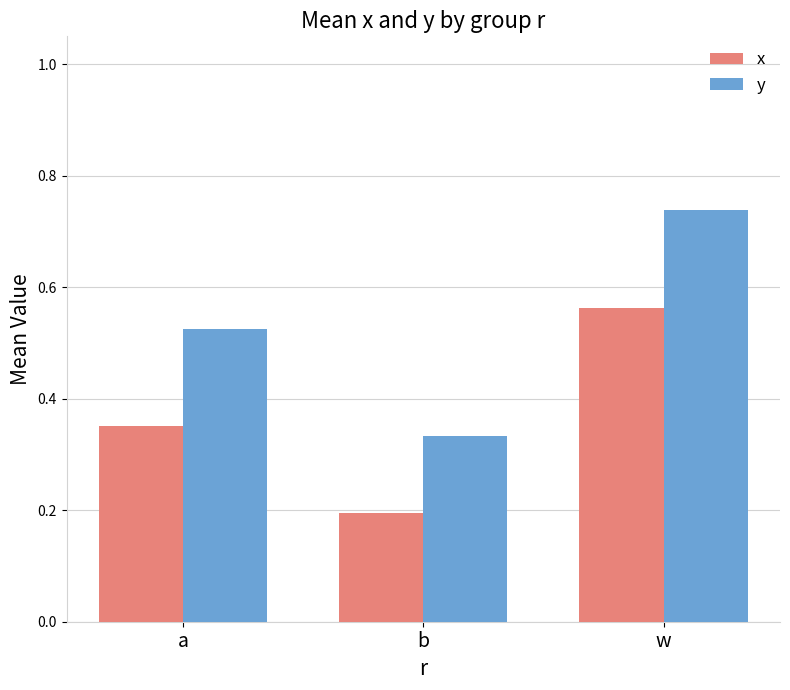

At which label does x reach its minimum?

b